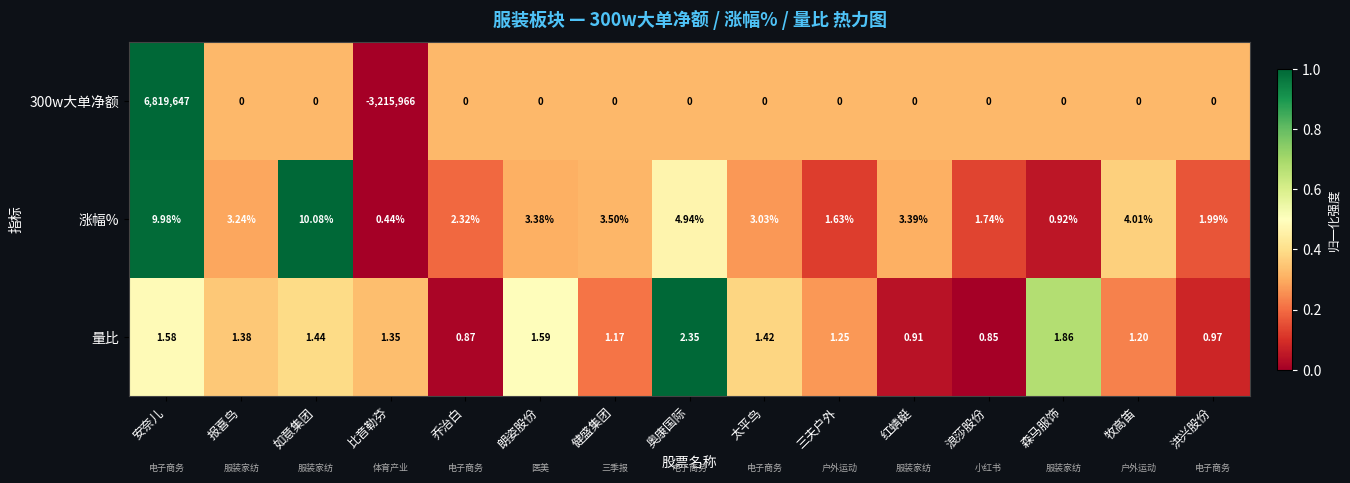

What is the spread (max minus min) of values at 安奈儿?

6819645.4